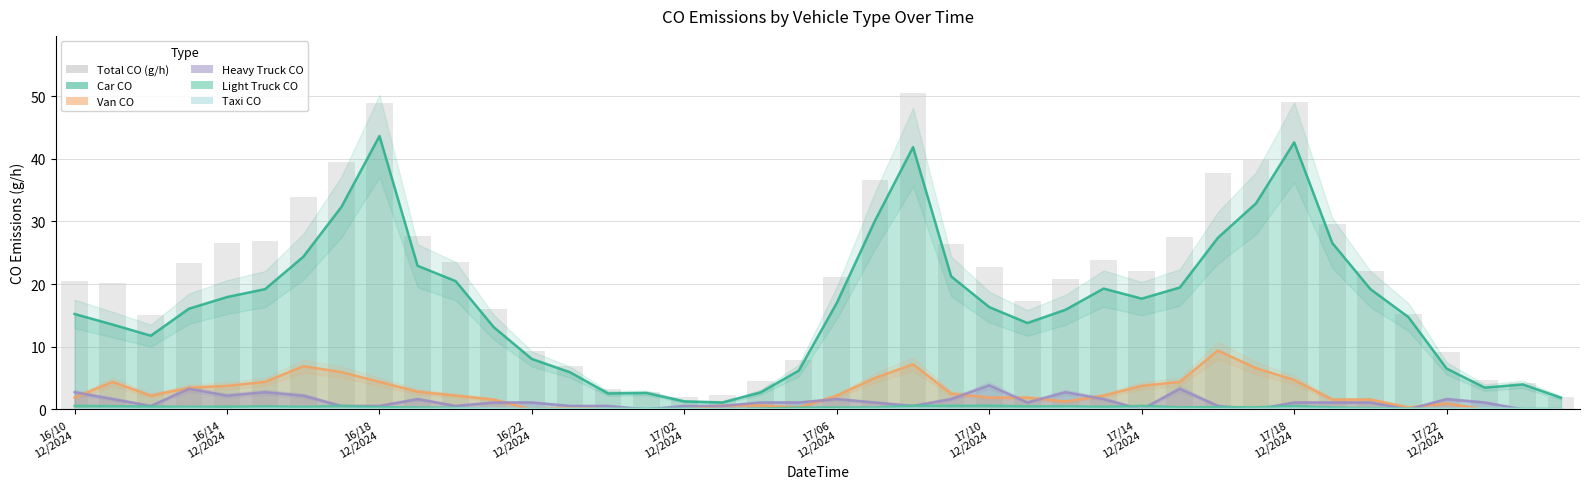

How many groups of bars are there?

40